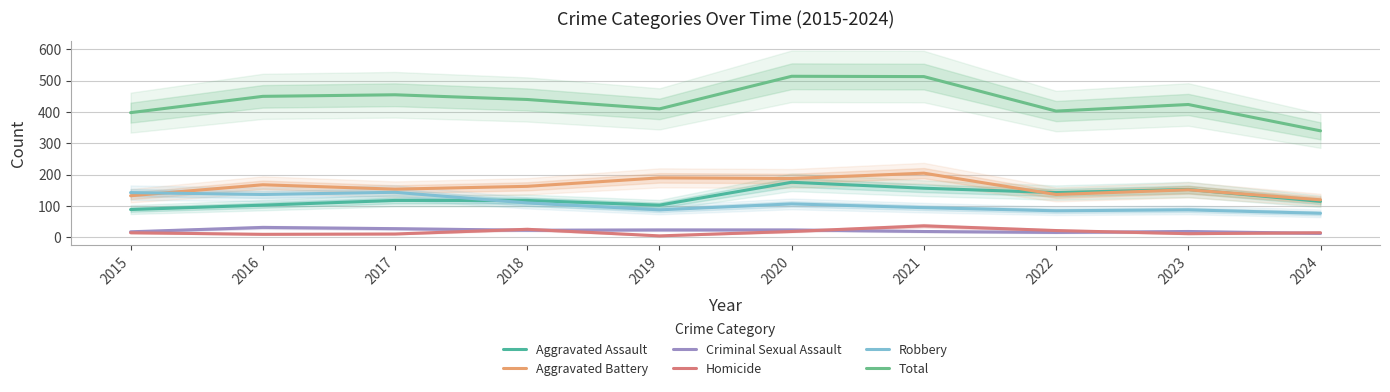

True or false: Homicide and Aggravated Assault intersect in this chart.

False